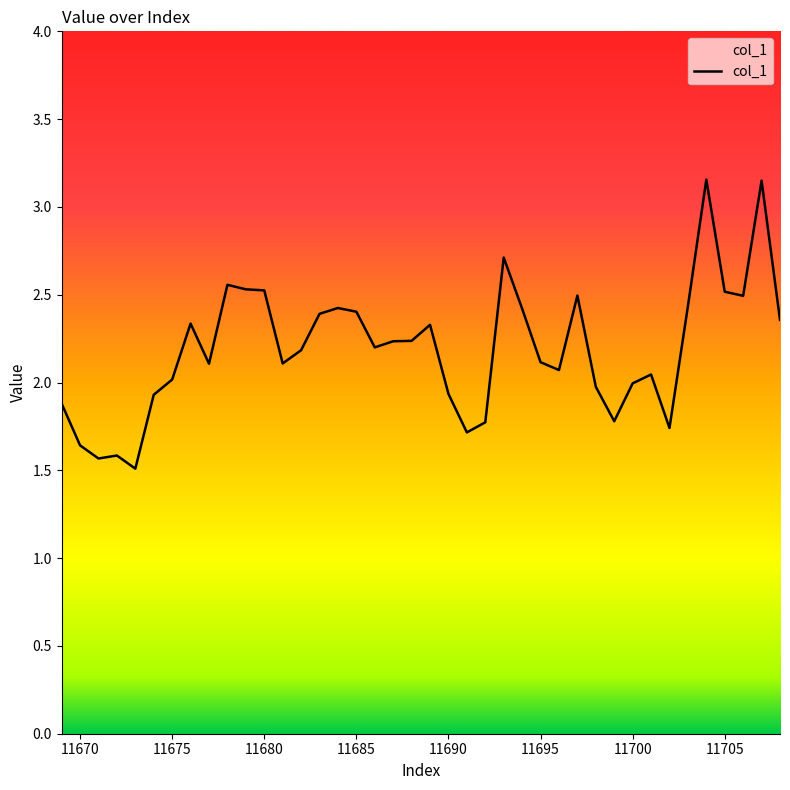

What is the smallest value displayed?

1.5